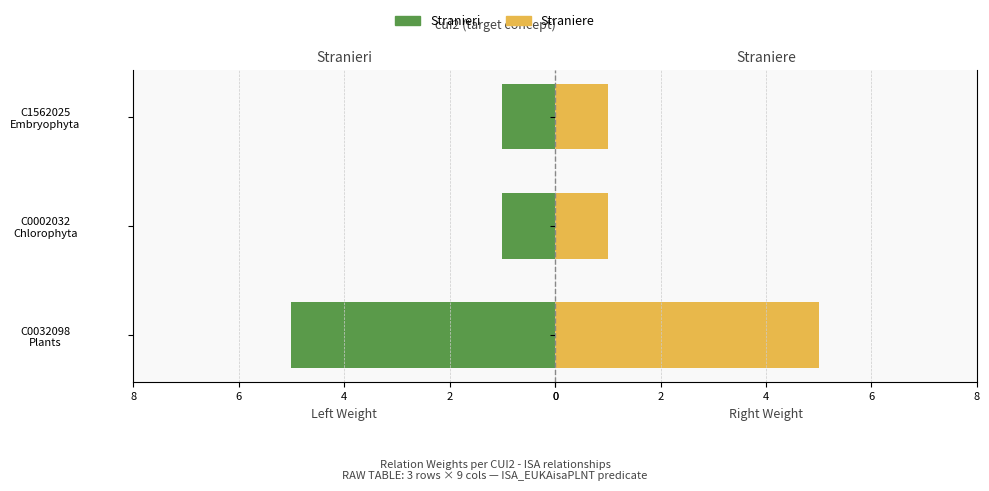

At how many categories does at least one series exceed 4?

1